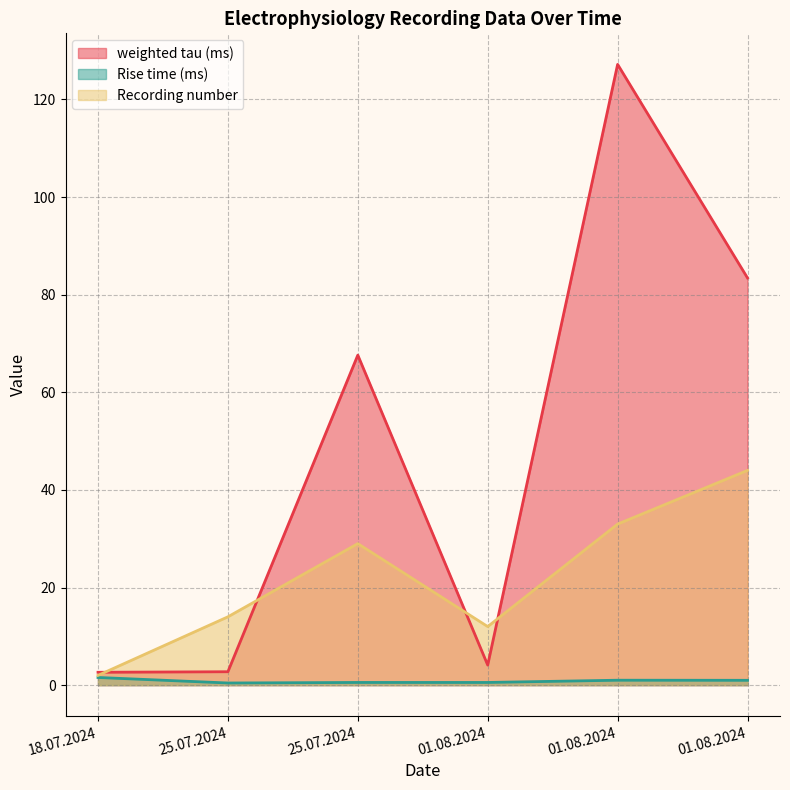

Which category has the lowest value in the Rise time (ms) series?

25.07.2024